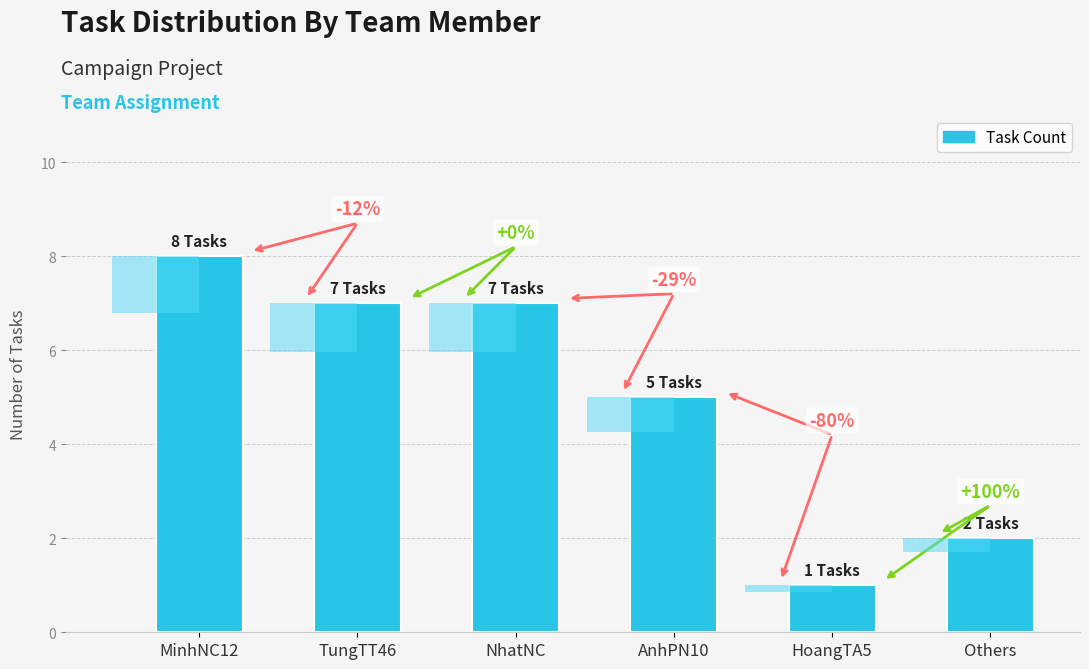

What is the change in value from MinhNC12 to Others?

-6